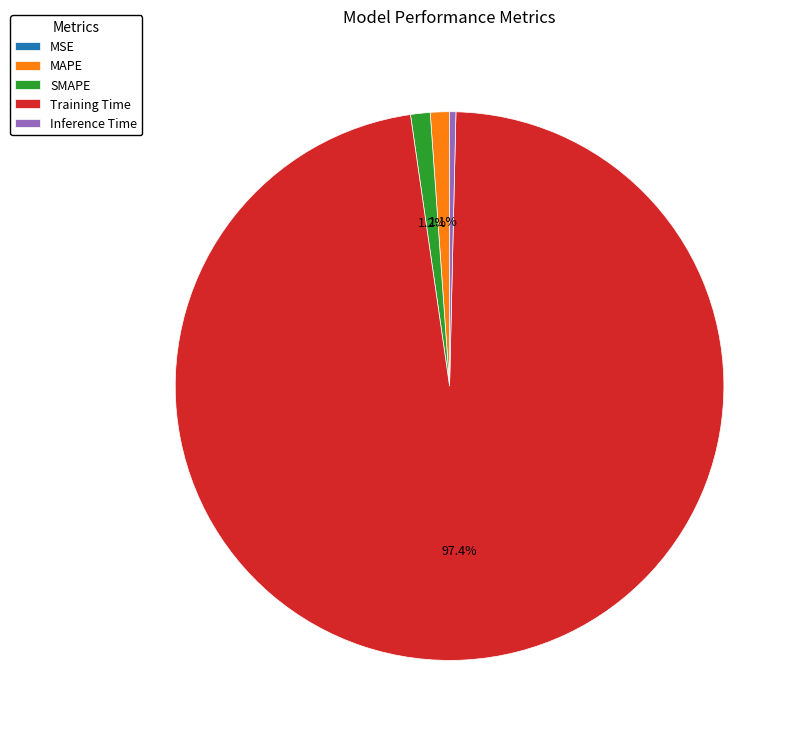

Which category accounts for the majority?

Training Time